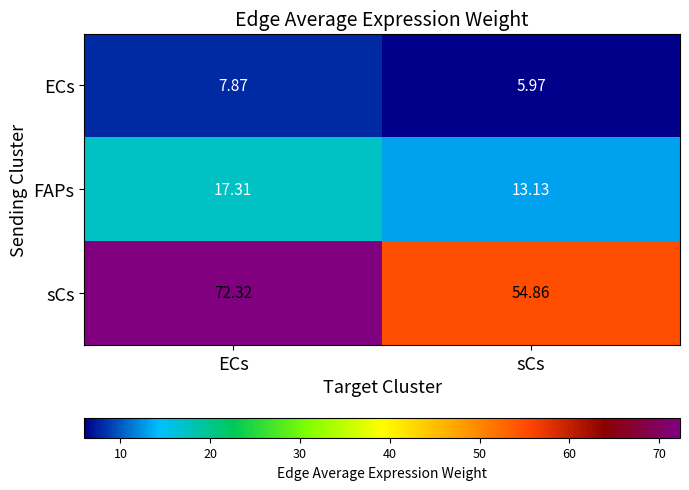

How many data points does each series have?

2